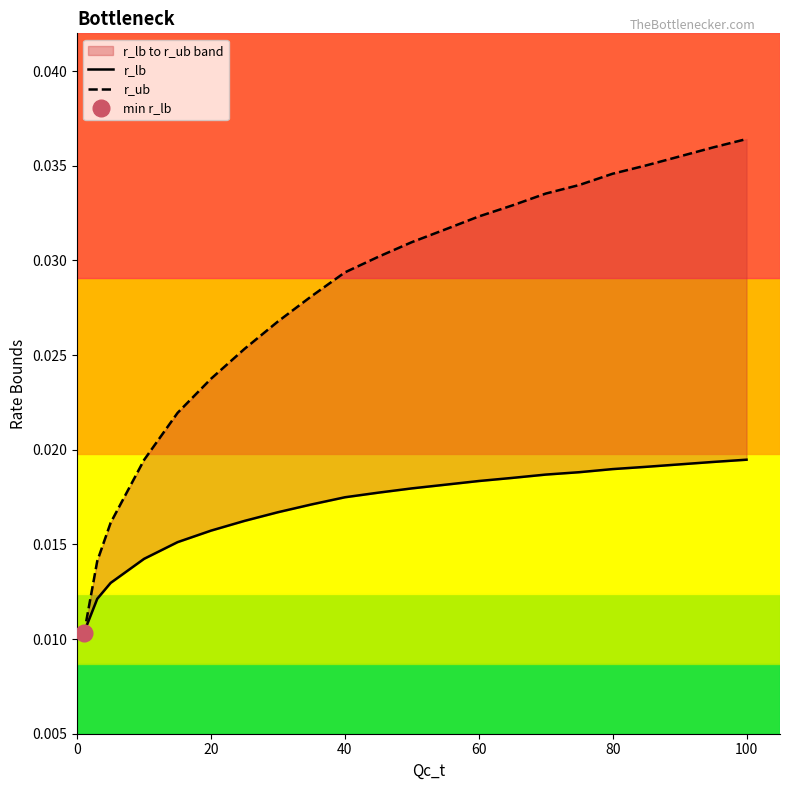

True or false: r_ub has a value of 0.0 at 18.

False